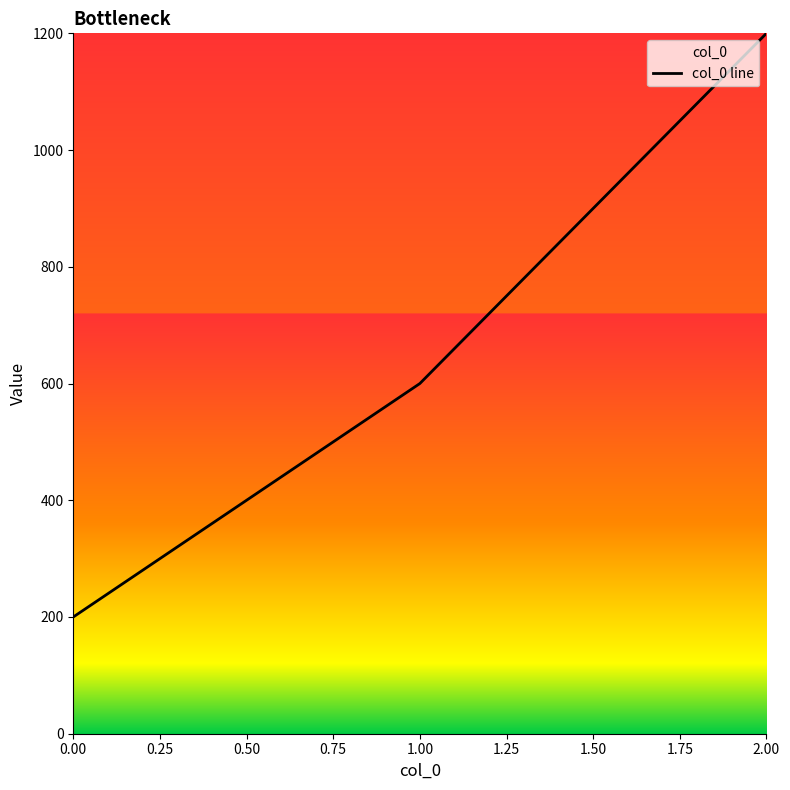

What is the value of the 2nd point from the left?

600